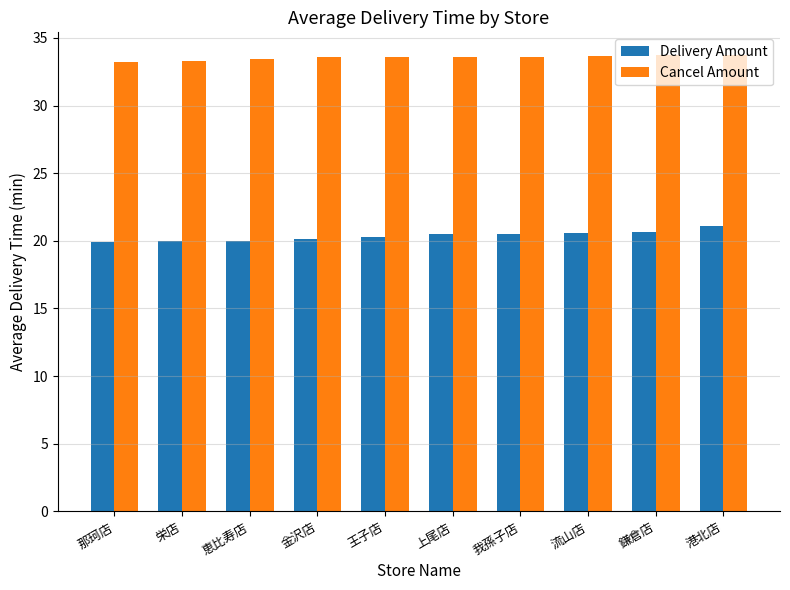

What is the smallest value displayed?

19.9